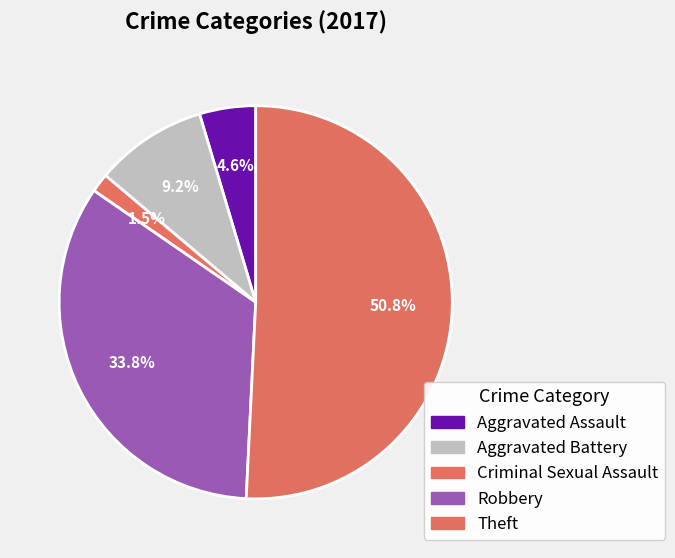

To the nearest percent, what is the combined percentage of Aggravated Battery and Robbery?

43%